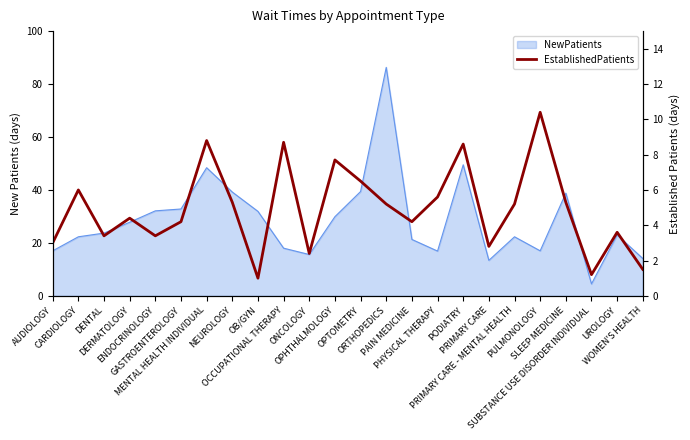

Does the chart have visible grid lines?

No